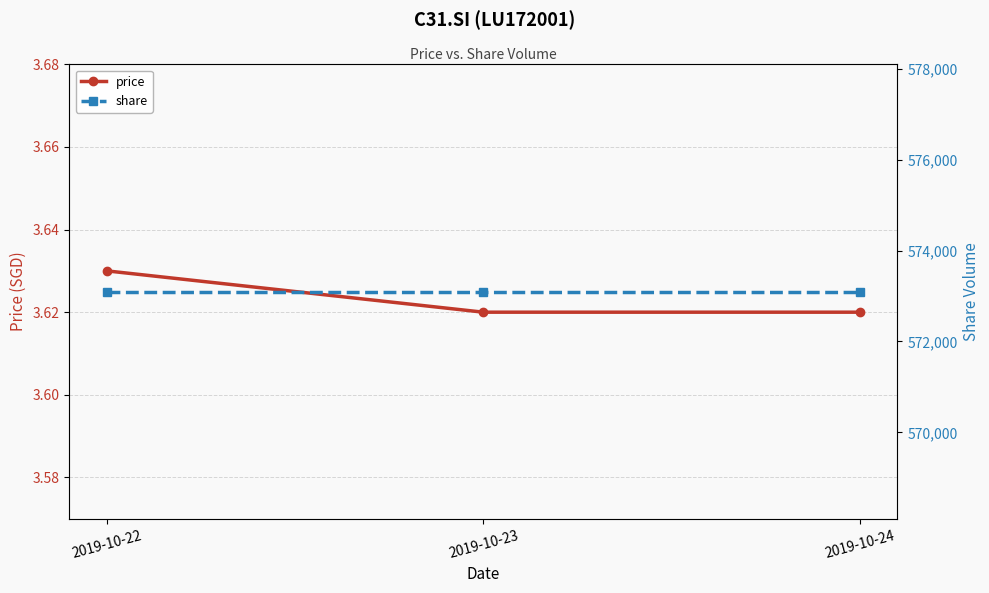

What is the value of the price point at the 2nd from the left?

3.6